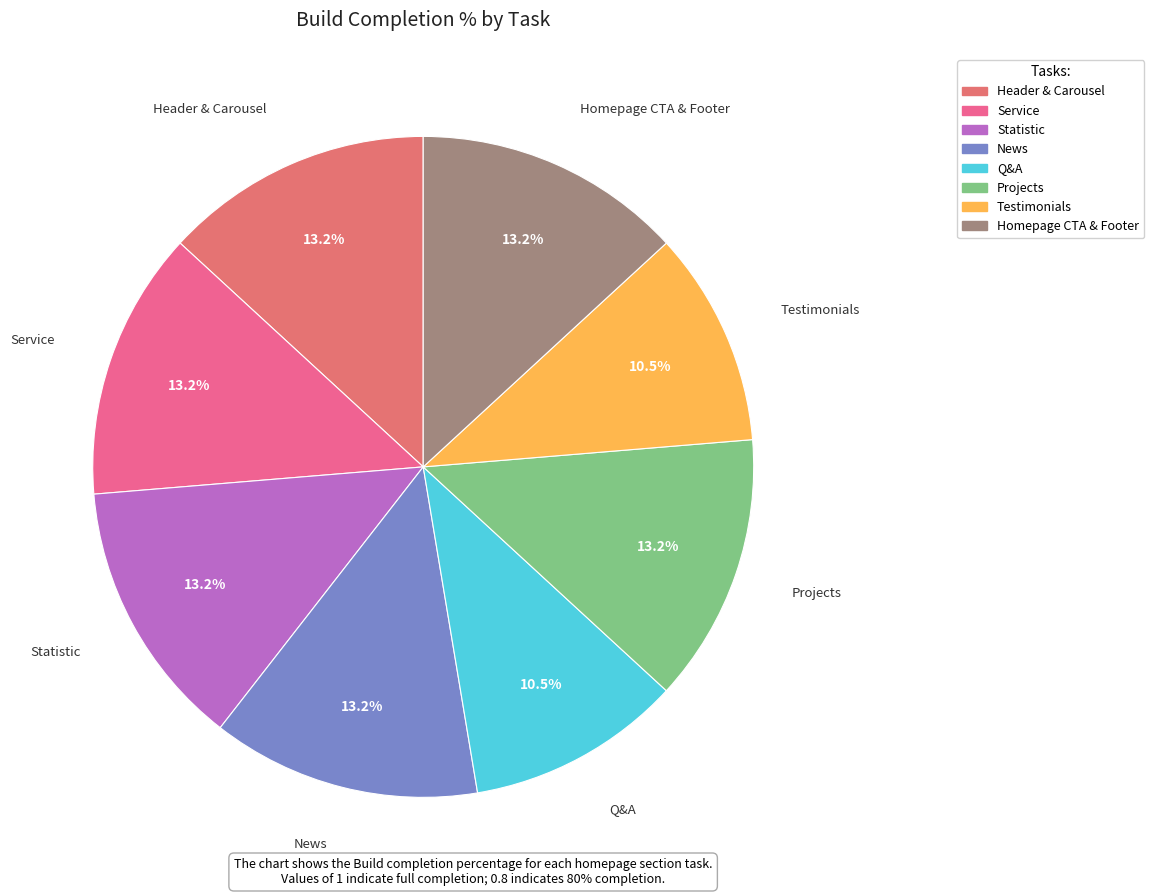

To the nearest percent, what portion does Service represent?

13%